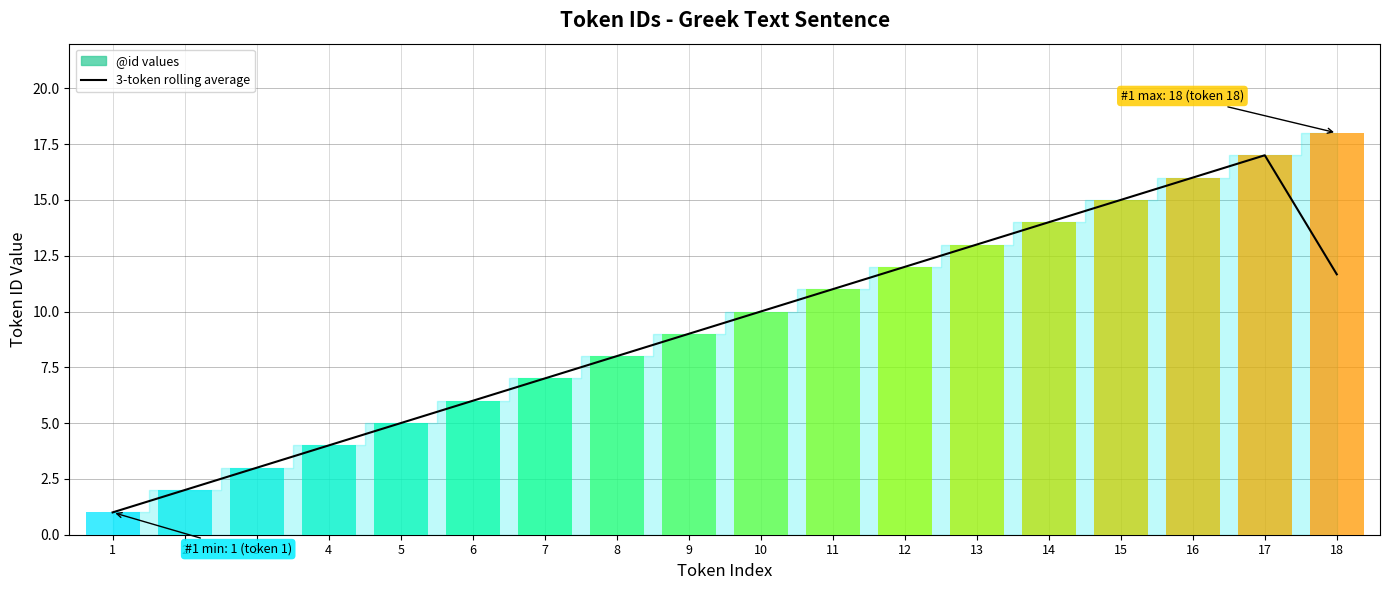

Are the bars grouped side by side (vs. stacked)?

No